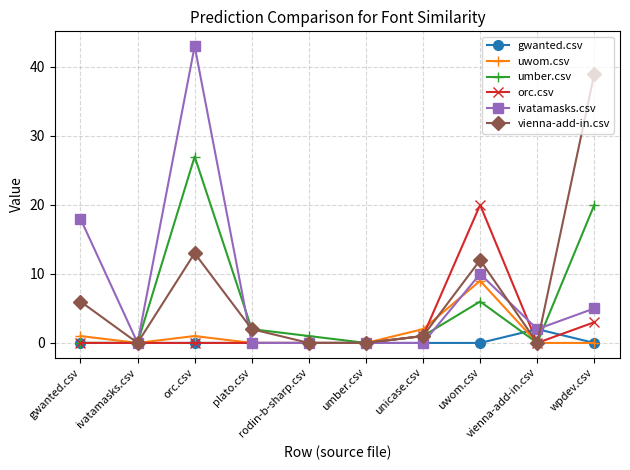

Where is the first local maximum for ivatamasks.csv?

orc.csv